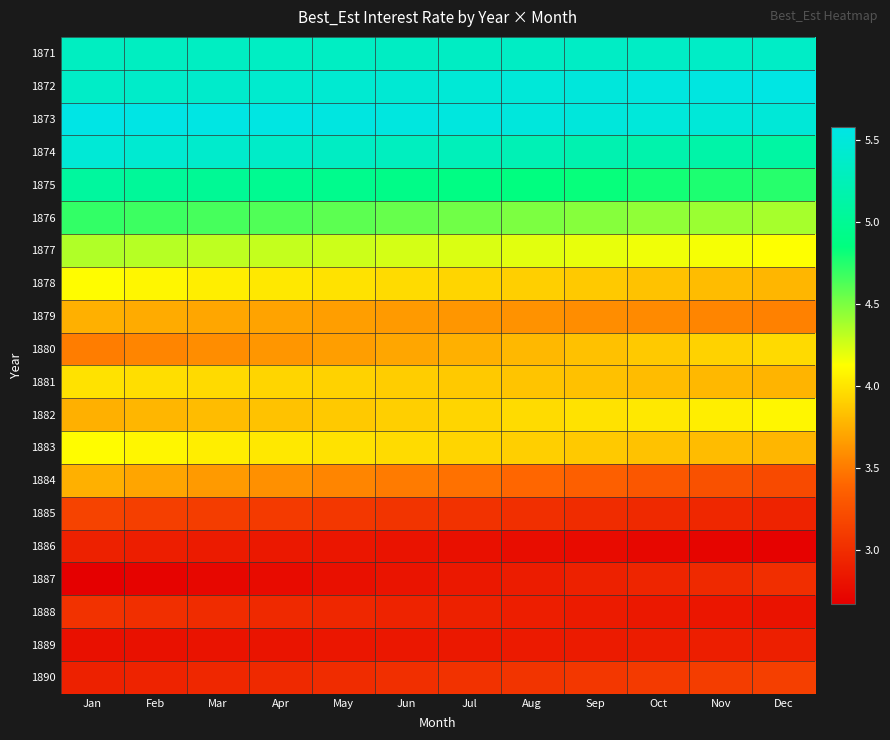

Which label corresponds to the smallest value in the chart?

Jan